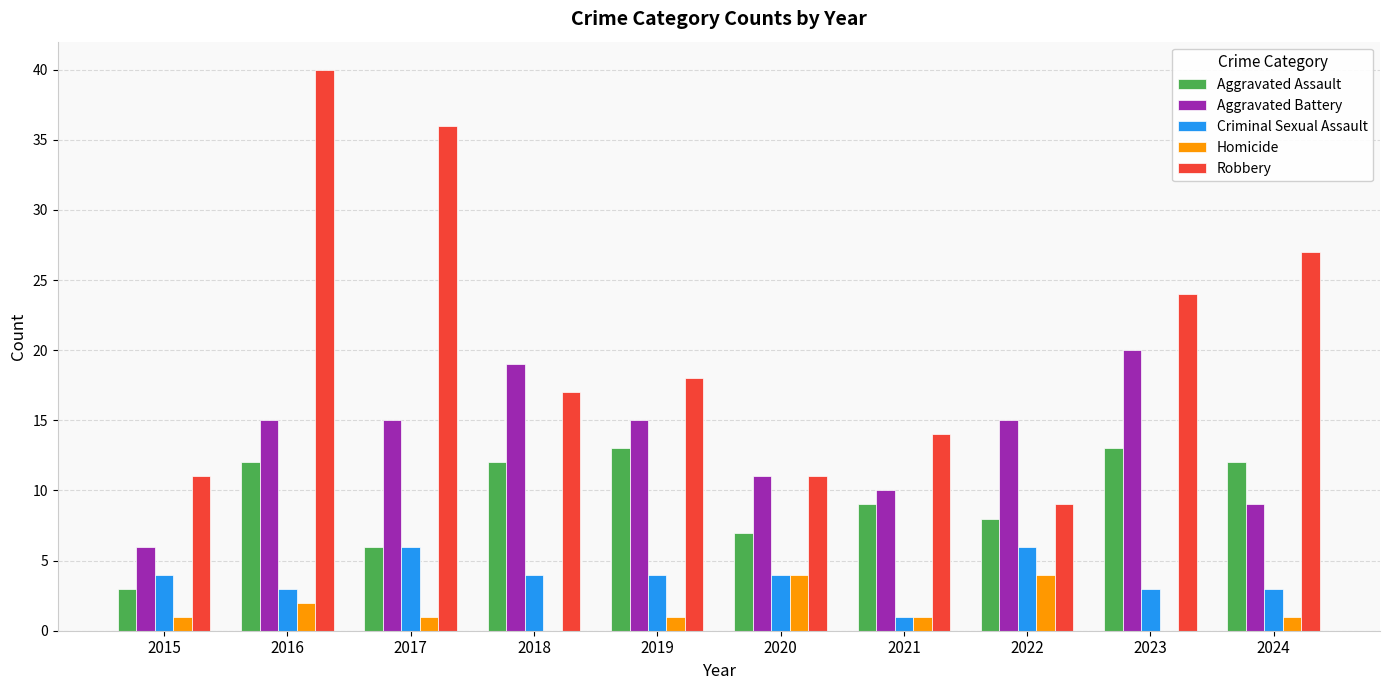

How many categories are shown in the chart?

10